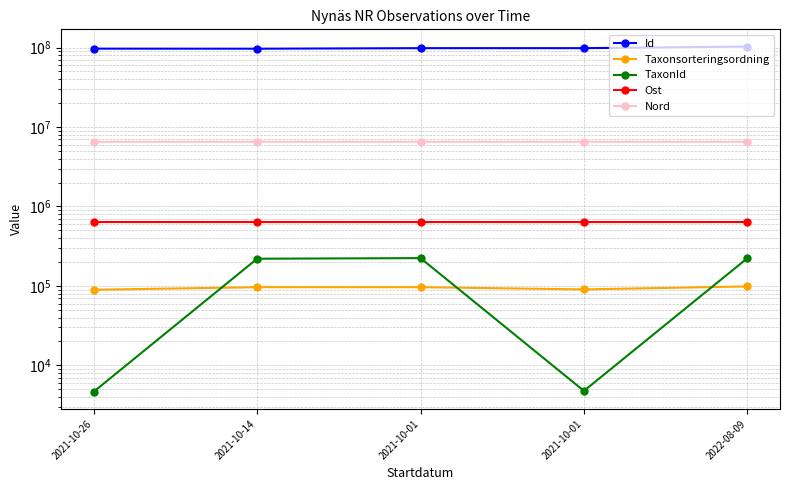

In TaxonId, how many points are lower than both neighbors (excluding endpoints)?

1